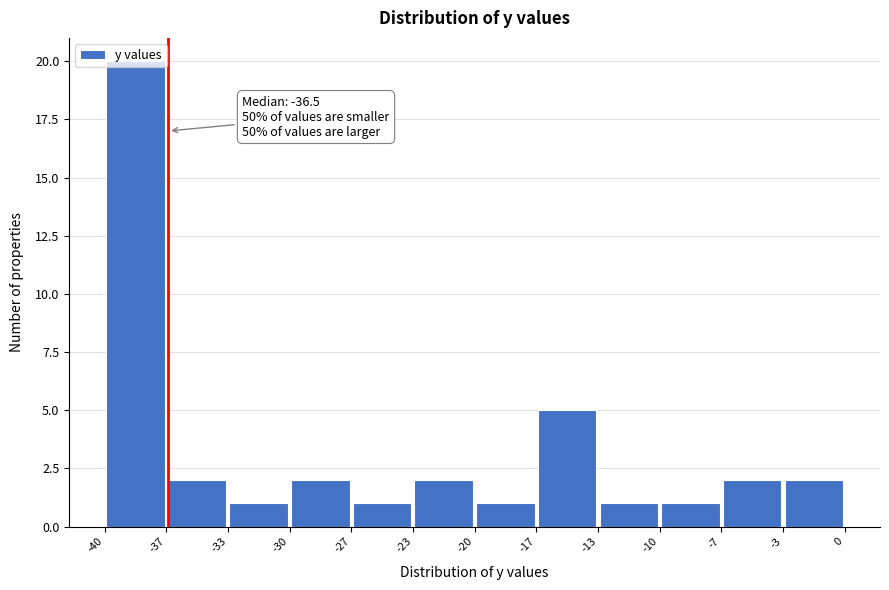

Which range on the x-axis has the tallest bar?

-40 to -37